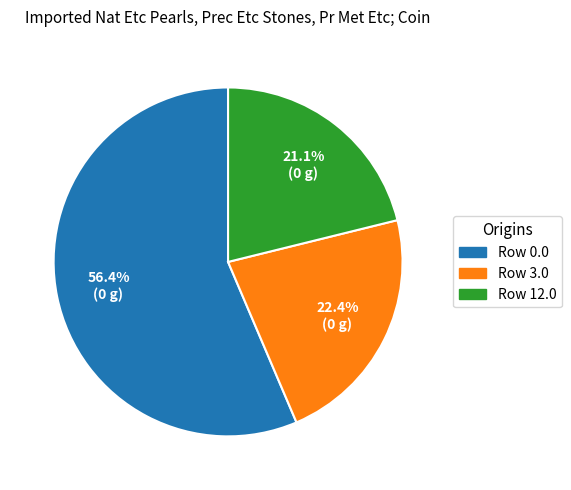

Is there any slice that represents more than half of the pie?

Yes